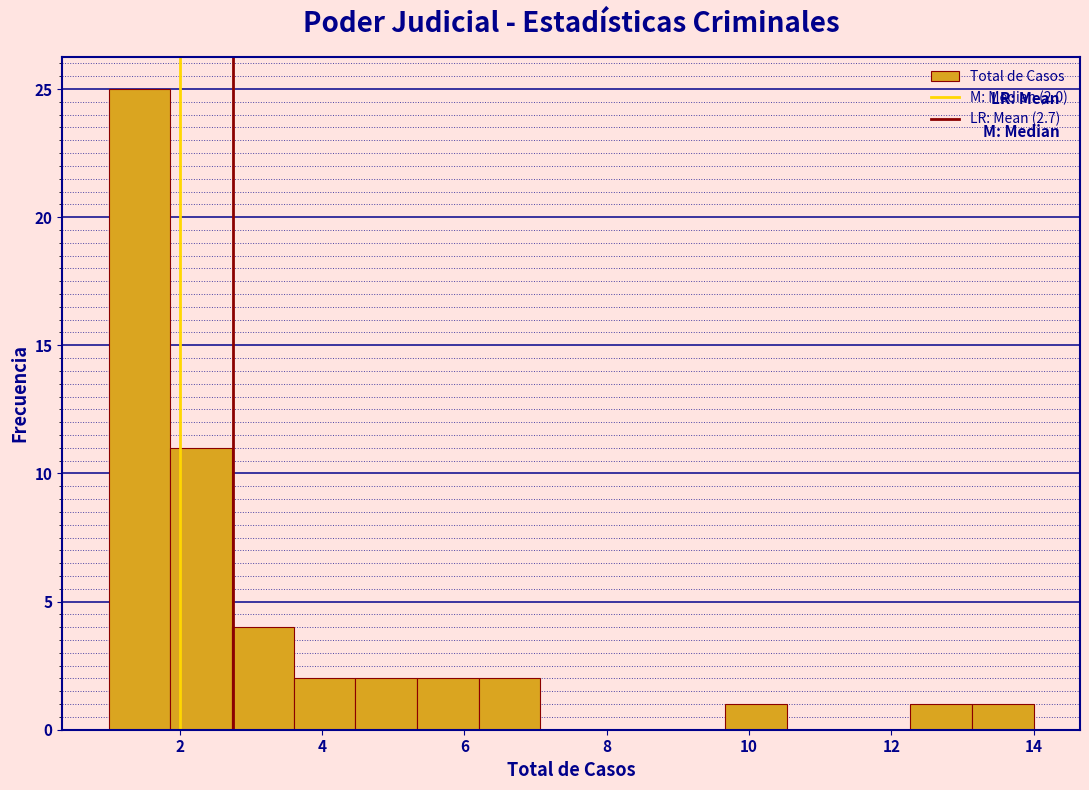

Which range on the x-axis has the tallest bar?

1.0 to 1.8